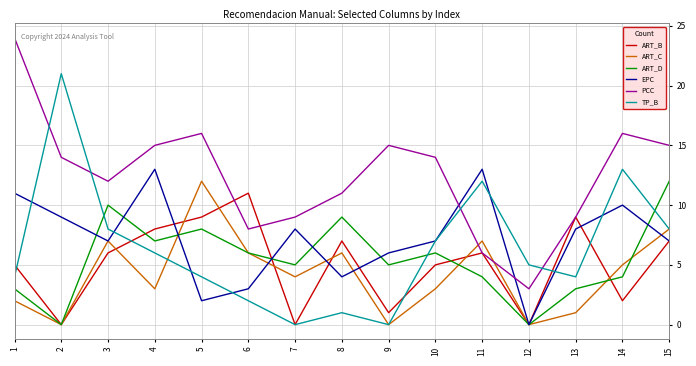

What is the difference between the highest and lowest values at 9?

15